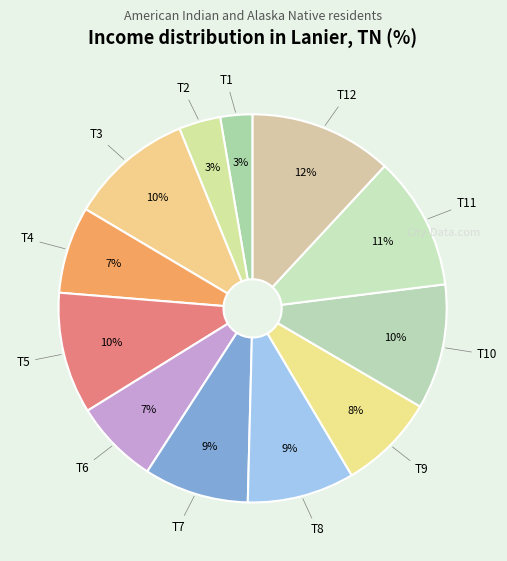

How many segments does this pie chart have?

12